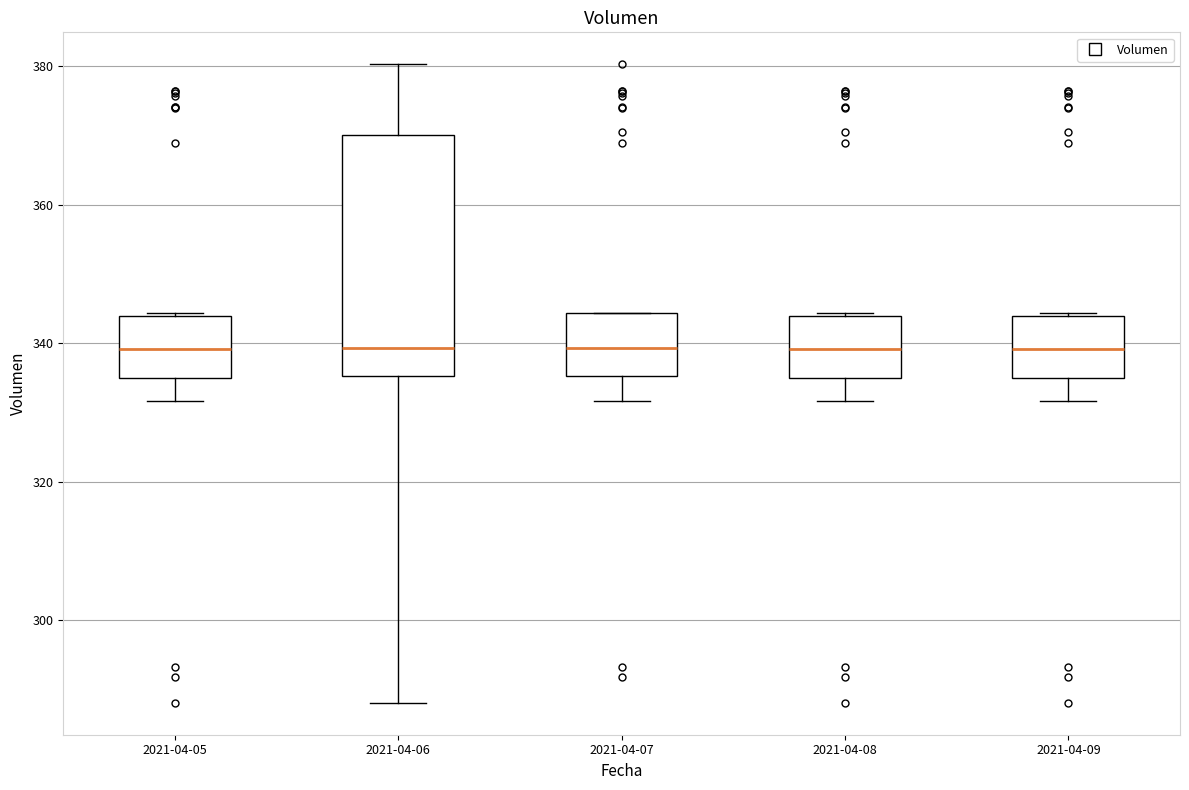

Which box is the tallest, from its lower edge to its upper edge?

2021-04-06